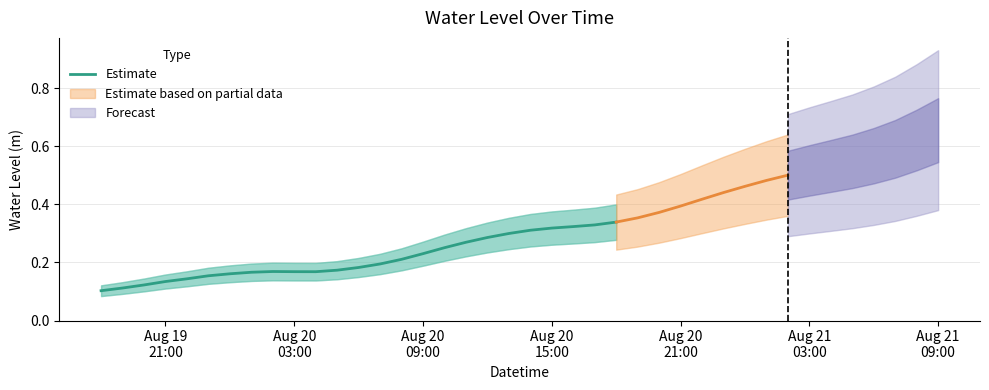

At which label is the value closest to 0?

Aug 19
21:00